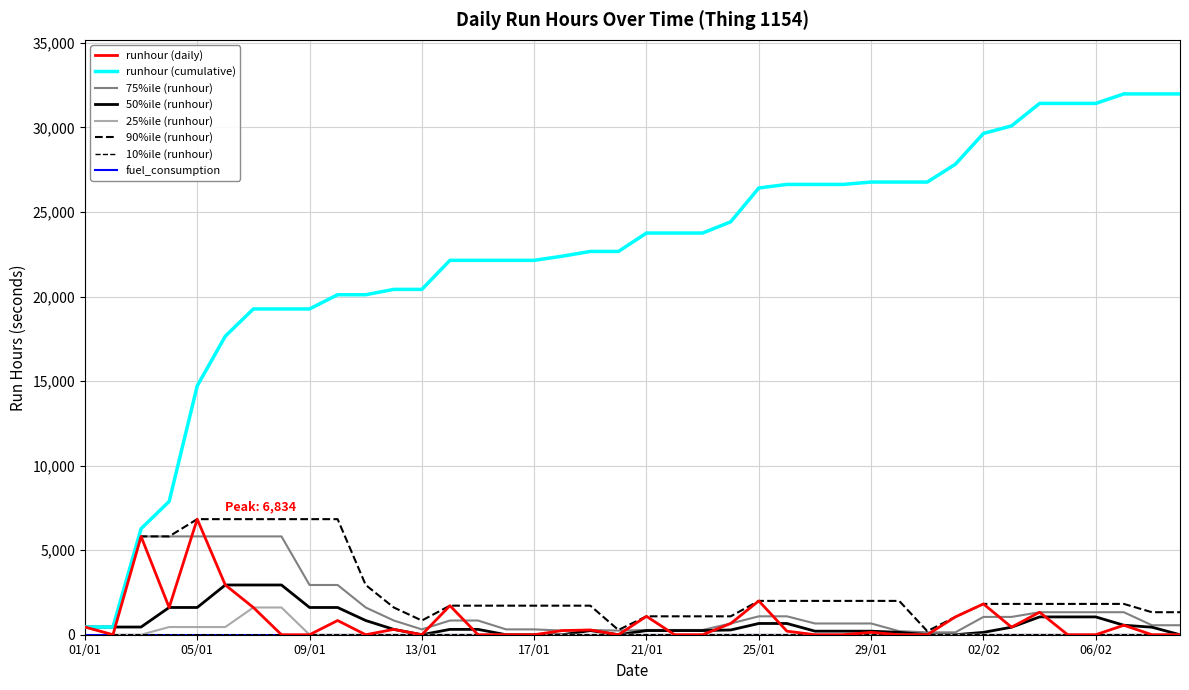

How many distinct data groups are displayed?

8